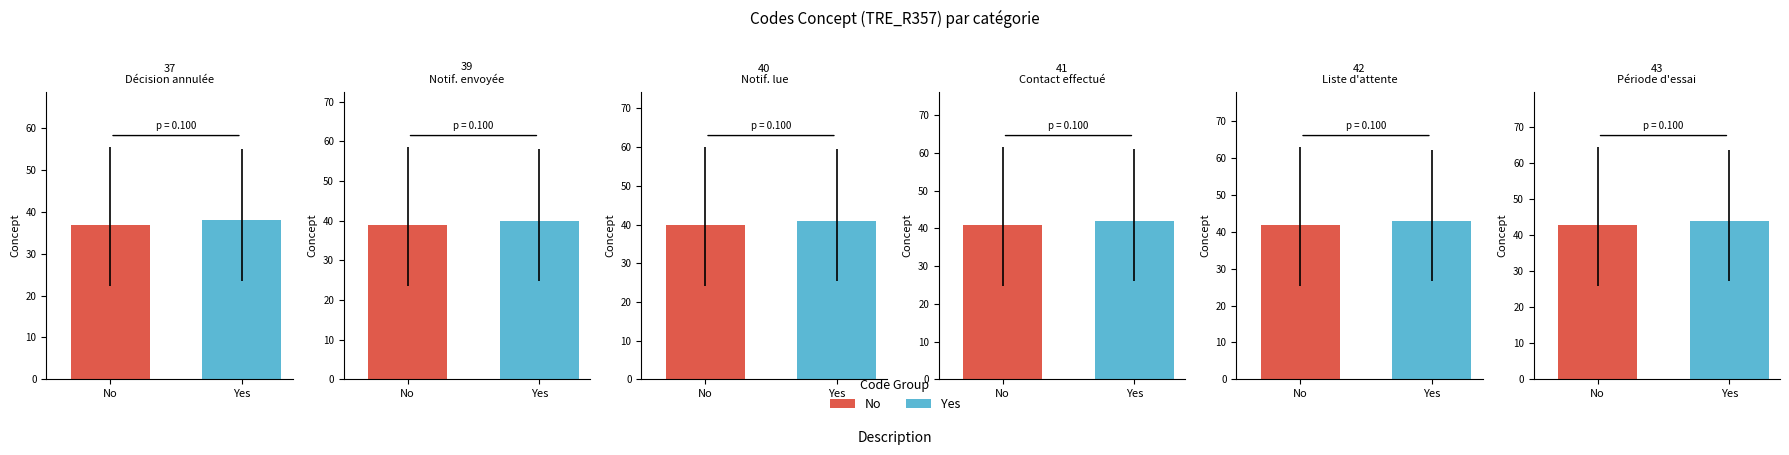

Are the bars grouped side by side (vs. stacked)?

No